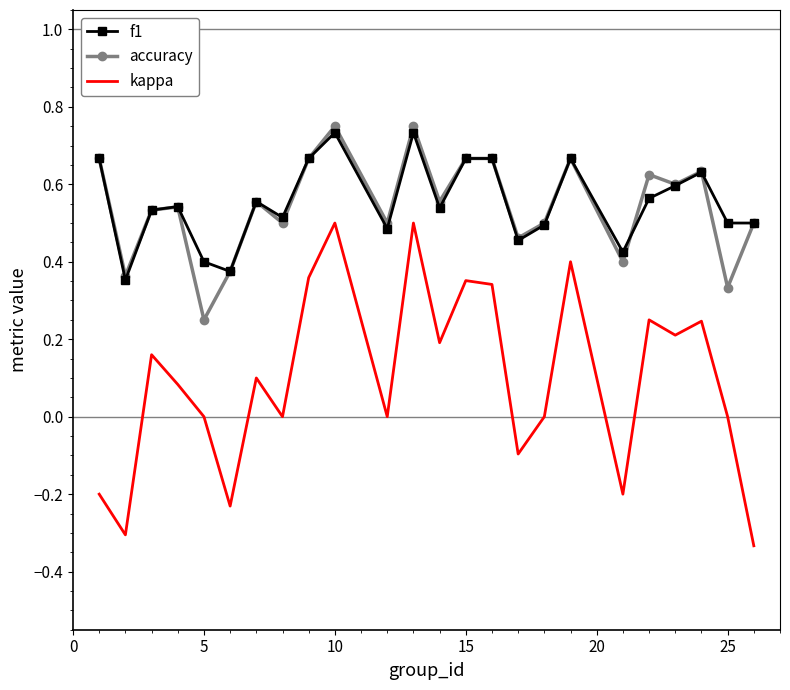

True or false: kappa and accuracy cross at least once.

False